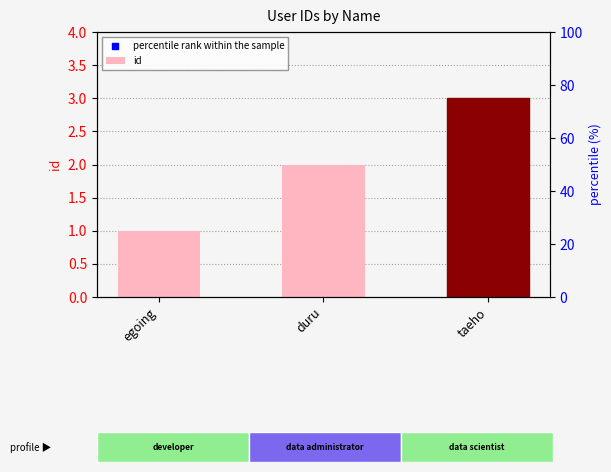

What are all the series names shown in the legend?

id, percentile rank within the sample